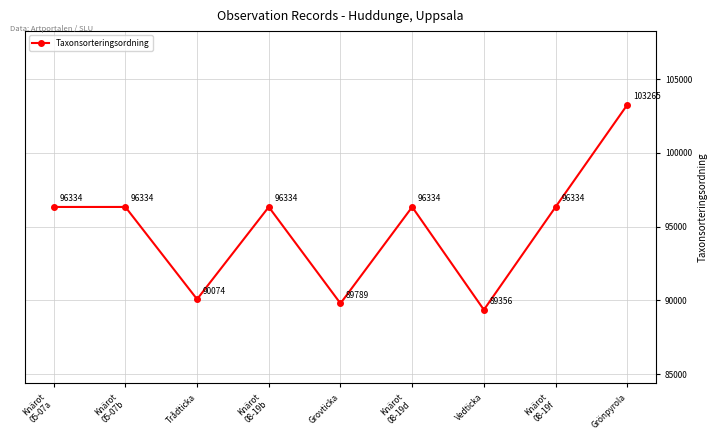

The chart shows a value of 96334 at Knärot
05-07b. True or false?

True